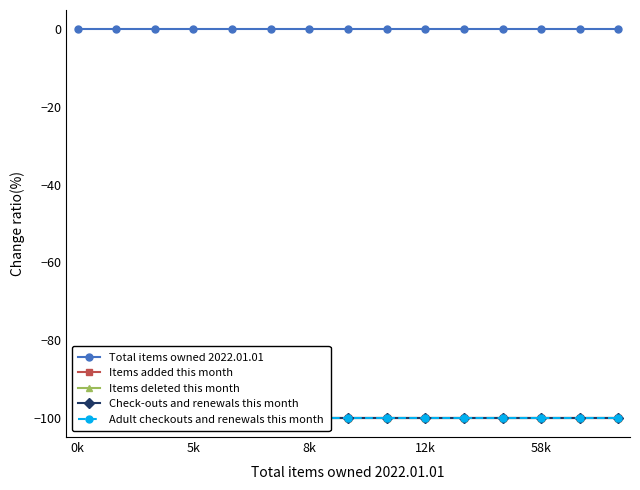

Which series changed the most between 10 and 11?

Total items owned 2022.01.01